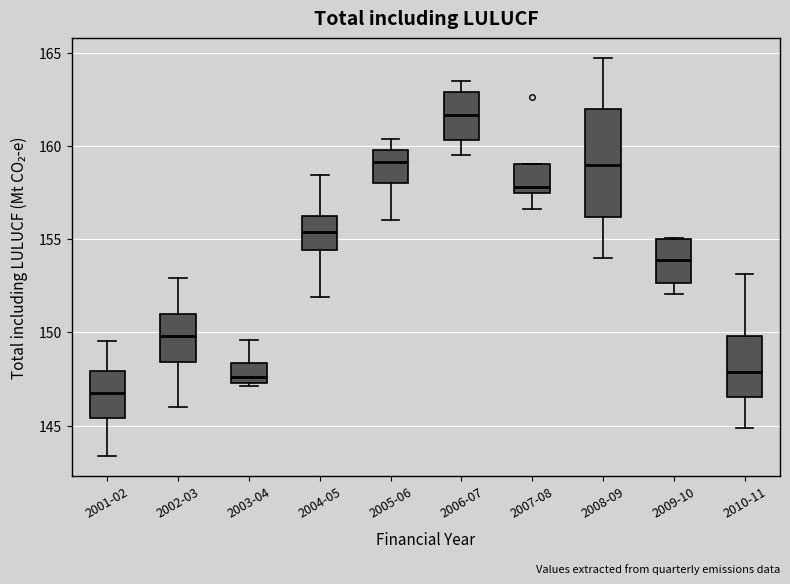

Reading left to right, read every box against the y-axis: the position of its median line, the range the box covers, and the ends of its whiskers. The values are not printed on the chart, so give them approximately, as read against the axis.

2001-02: median 146.5, box 145.5 to 148.0, whiskers 143.5 to 149.5
2002-03: median 150.0, box 148.5 to 151.0, whiskers 146.0 to 153.0
2003-04: median 147.5 (just above the box's lower edge), box 147.5 to 148.5, whiskers 147.0 to 149.5
2004-05: median 155.5, box 154.5 to 156.0, whiskers 152.0 to 158.5
2005-06: median 159.0, box 158.0 to 160.0, whiskers 156.0 to 160.5
2006-07: median 161.5, box 160.5 to 163.0, whiskers 159.5 to 163.5
2007-08: median 158.0, box 157.5 to 159.0, whiskers 156.5 to 159.0
2008-09: median 159.0, box 156.0 to 162.0, whiskers 154.0 to 164.5
2009-10: median 154.0, box 152.5 to 155.0, whiskers 152.0 to 155.0
2010-11: median 148.0, box 146.5 to 150.0, whiskers 145.0 to 153.0